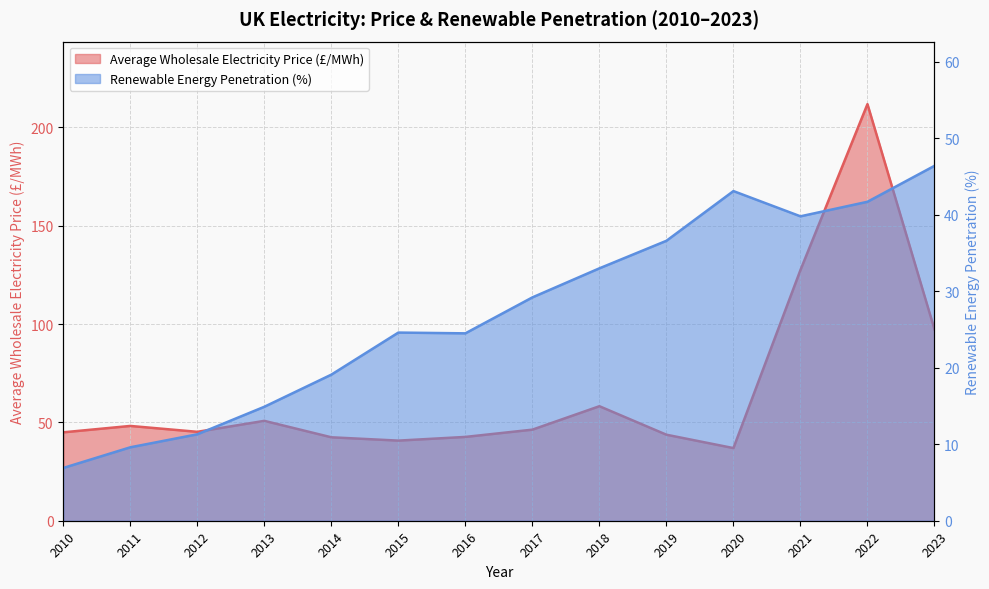

At which label is Average Wholesale Electricity Price (£/MWh) closest to 124?

2021